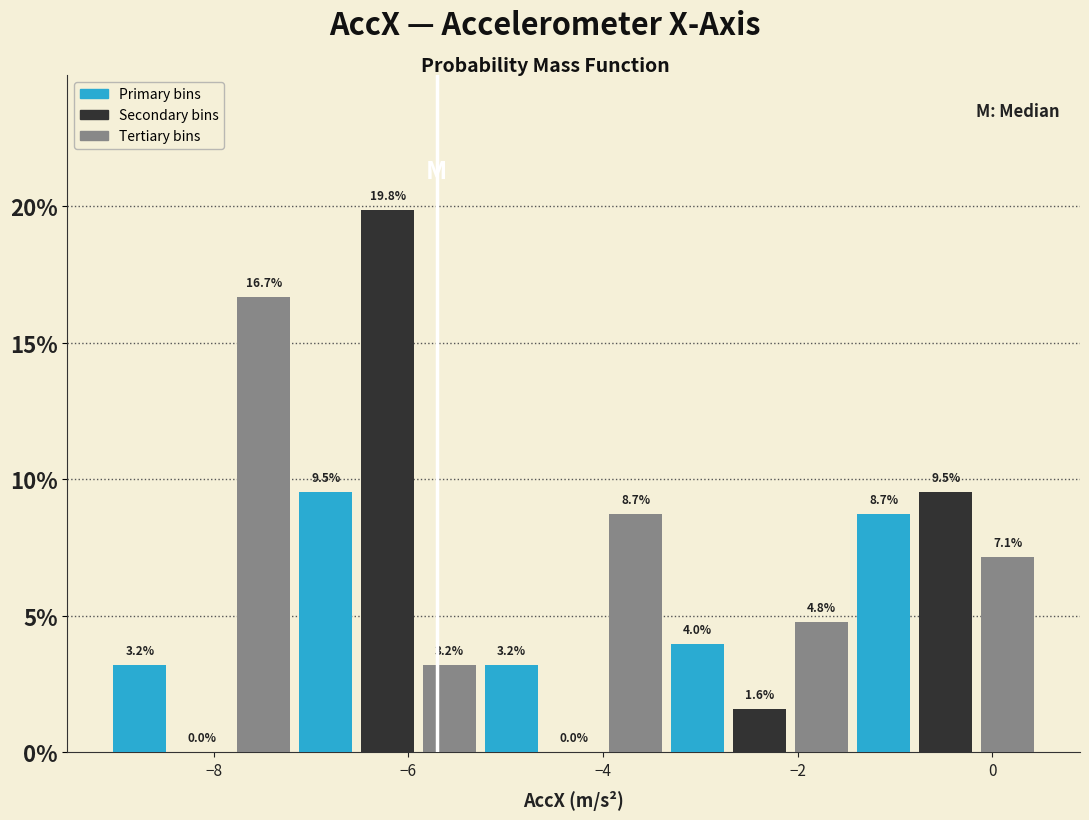

Read against the x-axis, roughly where is the centre of the tallest bar?

-6.2